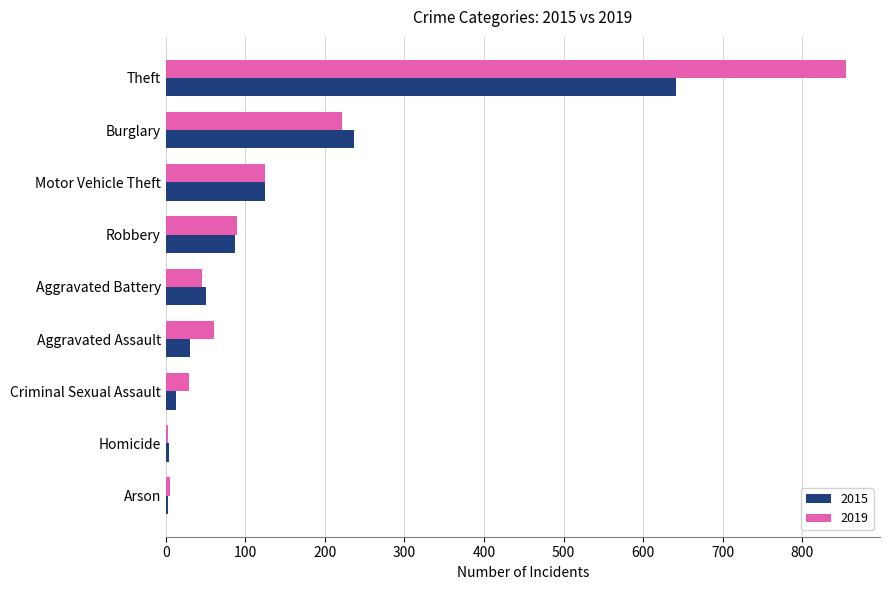

How many data points does each series have?

9